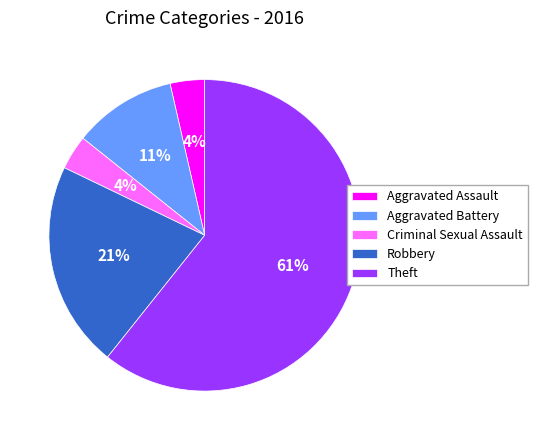

Combined, do Criminal Sexual Assault and Robbery account for over 50%?

No